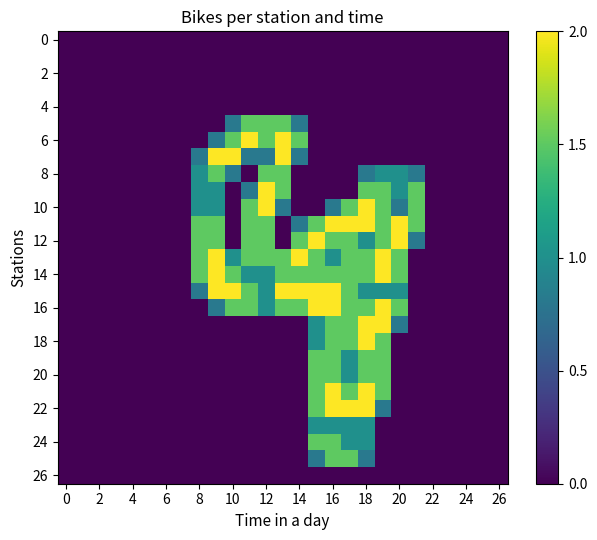

Reading right to left, transcribe all the data shown in this chart.

row_0: 0.0	0.0	0.0	0.0	0.0	0.0	0.0	0.0	0.0	0.0	0.0	0.0	0.0	0.0	0.0	0.0	0.0	0.0	0.0	0.0	0.0	0.0	0.0	0.0	0.0	0.0	0.0
row_1: 0.0	0.0	0.0	0.0	0.0	0.0	0.0	0.0	0.0	0.0	0.0	0.0	0.0	0.0	0.0	0.0	0.0	0.0	0.0	0.0	0.0	0.0	0.0	0.0	0.0	0.0	0.0
row_2: 0.0	0.0	0.0	0.0	0.0	0.0	0.0	0.0	0.0	0.0	0.0	0.0	0.0	0.0	0.0	0.0	0.0	0.0	0.0	0.0	0.0	0.0	0.0	0.0	0.0	0.0	0.0
row_3: 0.0	0.0	0.0	0.0	0.0	0.0	0.0	0.0	0.0	0.0	0.0	0.0	0.0	0.0	0.0	0.0	0.0	0.0	0.0	0.0	0.0	0.0	0.0	0.0	0.0	0.0	0.0
row_4: 0.0	0.0	0.0	0.0	0.0	0.0	0.0	0.0	0.0	0.0	0.0	0.0	0.0	0.0	0.0	0.0	0.0	0.0	0.0	0.0	0.0	0.0	0.0	0.0	0.0	0.0	0.0
row_5: 0.0	0.0	0.0	0.0	0.0	0.0	0.0	0.0	0.0	0.0	0.0	0.0	0.8	1.5	1.5	1.5	0.8	0.0	0.0	0.0	0.0	0.0	0.0	0.0	0.0	0.0	0.0
row_6: 0.0	0.0	0.0	0.0	0.0	0.0	0.0	0.0	0.0	0.0	0.0	0.0	1.5	2.0	1.5	2.0	1.5	0.8	0.0	0.0	0.0	0.0	0.0	0.0	0.0	0.0	0.0
row_7: 0.0	0.0	0.0	0.0	0.0	0.0	0.0	0.0	0.0	0.0	0.0	0.0	0.8	2.0	0.8	0.8	2.0	2.0	0.8	0.0	0.0	0.0	0.0	0.0	0.0	0.0	0.0
row_8: 0.0	0.0	0.0	0.0	0.0	0.8	1.0	1.0	0.8	0.0	0.0	0.0	0.0	1.5	1.5	0.0	0.8	1.5	1.0	0.0	0.0	0.0	0.0	0.0	0.0	0.0	0.0
row_9: 0.0	0.0	0.0	0.0	0.0	1.5	1.0	1.5	1.5	0.0	0.0	0.0	0.0	1.5	2.0	0.8	0.0	1.0	1.0	0.0	0.0	0.0	0.0	0.0	0.0	0.0	0.0
row_10: 0.0	0.0	0.0	0.0	0.0	1.5	0.8	1.5	2.0	1.5	0.8	0.0	0.0	0.8	2.0	1.5	0.0	1.0	1.0	0.0	0.0	0.0	0.0	0.0	0.0	0.0	0.0
row_11: 0.0	0.0	0.0	0.0	0.0	1.5	2.0	1.5	2.0	2.0	2.0	1.5	0.8	0.0	1.5	1.5	0.0	1.5	1.5	0.0	0.0	0.0	0.0	0.0	0.0	0.0	0.0
row_12: 0.0	0.0	0.0	0.0	0.0	0.8	2.0	1.5	1.0	1.5	1.5	2.0	1.5	0.0	1.5	1.5	0.0	1.5	1.5	0.0	0.0	0.0	0.0	0.0	0.0	0.0	0.0
row_13: 0.0	0.0	0.0	0.0	0.0	0.0	1.5	2.0	1.5	1.5	1.0	1.5	2.0	1.5	1.5	1.5	1.0	2.0	1.5	0.0	0.0	0.0	0.0	0.0	0.0	0.0	0.0
row_14: 0.0	0.0	0.0	0.0	0.0	0.0	1.5	2.0	1.5	1.5	1.5	1.5	1.5	1.5	1.0	1.0	1.5	2.0	1.5	0.0	0.0	0.0	0.0	0.0	0.0	0.0	0.0
row_15: 0.0	0.0	0.0	0.0	0.0	0.0	1.0	1.0	1.0	1.5	2.0	2.0	2.0	2.0	1.0	1.5	2.0	2.0	0.8	0.0	0.0	0.0	0.0	0.0	0.0	0.0	0.0
row_16: 0.0	0.0	0.0	0.0	0.0	0.0	1.5	2.0	1.5	1.5	2.0	2.0	1.5	1.5	1.0	1.5	1.5	0.8	0.0	0.0	0.0	0.0	0.0	0.0	0.0	0.0	0.0
row_17: 0.0	0.0	0.0	0.0	0.0	0.0	0.8	2.0	2.0	1.5	1.5	1.0	0.0	0.0	0.0	0.0	0.0	0.0	0.0	0.0	0.0	0.0	0.0	0.0	0.0	0.0	0.0
row_18: 0.0	0.0	0.0	0.0	0.0	0.0	0.0	1.5	2.0	1.5	1.5	1.0	0.0	0.0	0.0	0.0	0.0	0.0	0.0	0.0	0.0	0.0	0.0	0.0	0.0	0.0	0.0
row_19: 0.0	0.0	0.0	0.0	0.0	0.0	0.0	1.5	1.5	1.0	1.5	1.5	0.0	0.0	0.0	0.0	0.0	0.0	0.0	0.0	0.0	0.0	0.0	0.0	0.0	0.0	0.0
row_20: 0.0	0.0	0.0	0.0	0.0	0.0	0.0	1.5	1.5	1.0	1.5	1.5	0.0	0.0	0.0	0.0	0.0	0.0	0.0	0.0	0.0	0.0	0.0	0.0	0.0	0.0	0.0
row_21: 0.0	0.0	0.0	0.0	0.0	0.0	0.0	1.5	2.0	1.5	2.0	1.5	0.0	0.0	0.0	0.0	0.0	0.0	0.0	0.0	0.0	0.0	0.0	0.0	0.0	0.0	0.0
row_22: 0.0	0.0	0.0	0.0	0.0	0.0	0.0	0.8	2.0	2.0	2.0	1.5	0.0	0.0	0.0	0.0	0.0	0.0	0.0	0.0	0.0	0.0	0.0	0.0	0.0	0.0	0.0
row_23: 0.0	0.0	0.0	0.0	0.0	0.0	0.0	0.0	1.0	1.0	1.0	1.0	0.0	0.0	0.0	0.0	0.0	0.0	0.0	0.0	0.0	0.0	0.0	0.0	0.0	0.0	0.0
row_24: 0.0	0.0	0.0	0.0	0.0	0.0	0.0	0.0	1.0	1.0	1.5	1.5	0.0	0.0	0.0	0.0	0.0	0.0	0.0	0.0	0.0	0.0	0.0	0.0	0.0	0.0	0.0
row_25: 0.0	0.0	0.0	0.0	0.0	0.0	0.0	0.0	0.8	1.5	1.5	0.8	0.0	0.0	0.0	0.0	0.0	0.0	0.0	0.0	0.0	0.0	0.0	0.0	0.0	0.0	0.0
row_26: 0.0	0.0	0.0	0.0	0.0	0.0	0.0	0.0	0.0	0.0	0.0	0.0	0.0	0.0	0.0	0.0	0.0	0.0	0.0	0.0	0.0	0.0	0.0	0.0	0.0	0.0	0.0